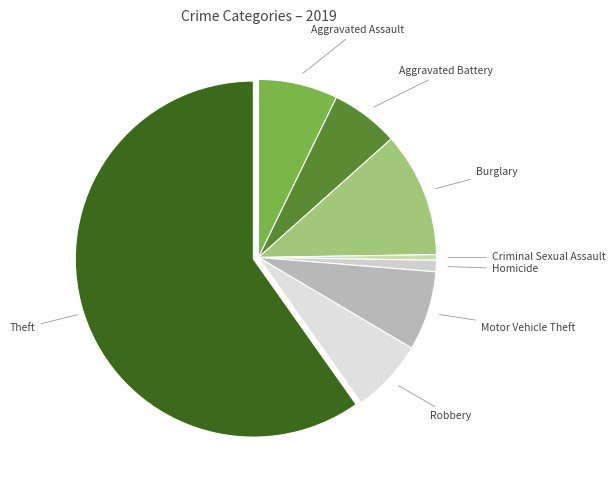

Does any single category account for the majority?

Yes